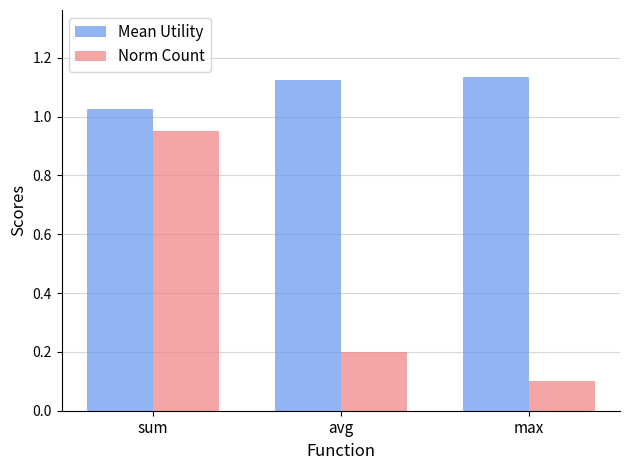

At which category does the chart reach its minimum across all series?

max